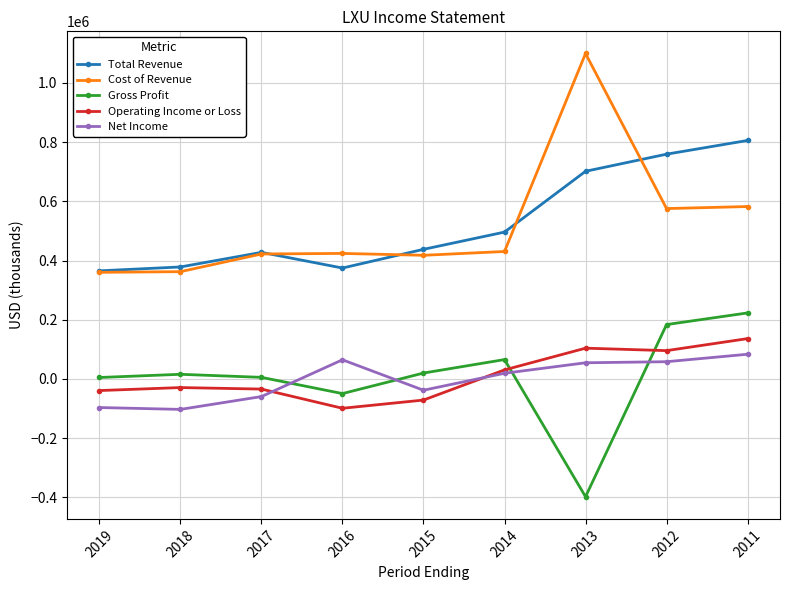

Is the value of Gross Profit at 2012 greater than the value of Total Revenue at 2016?

No